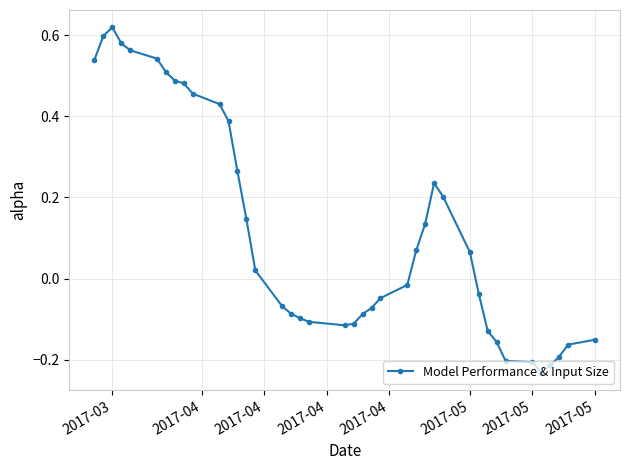

What is the difference between the maximum and second lowest values?

0.8